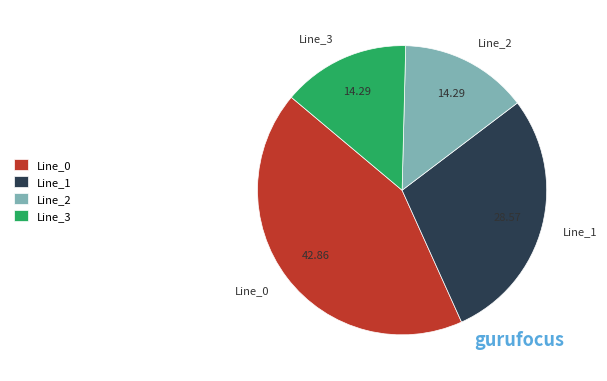

Is Line_2 the majority of the pie?

No